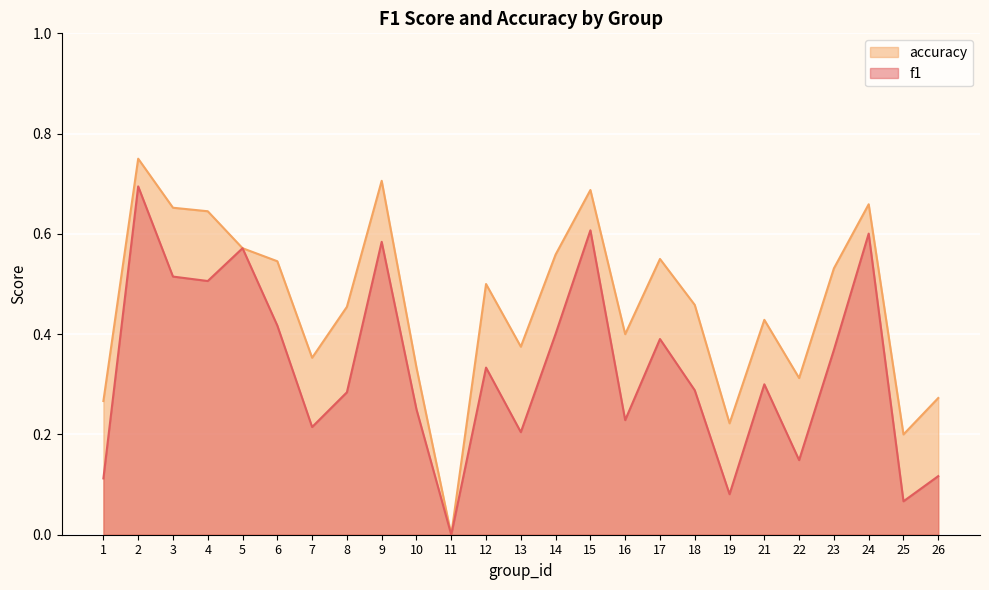

How many lines are shown in the chart?

2